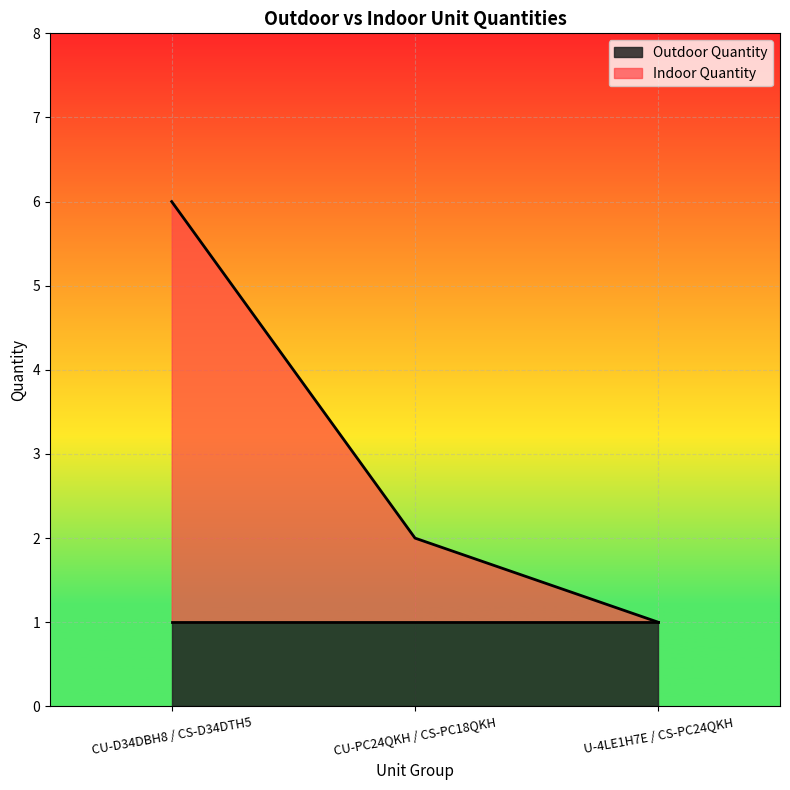

What position from the left is U-4LE1H7E / CS-PC24QKH?

3